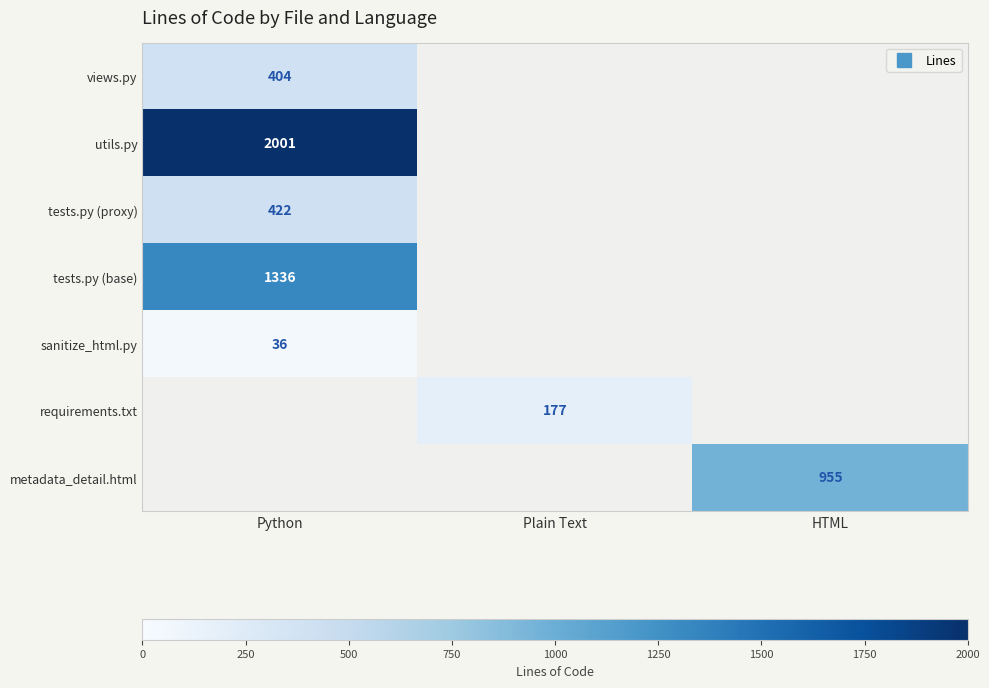

True or false: views.py has a value of 589.1 at Python.

False